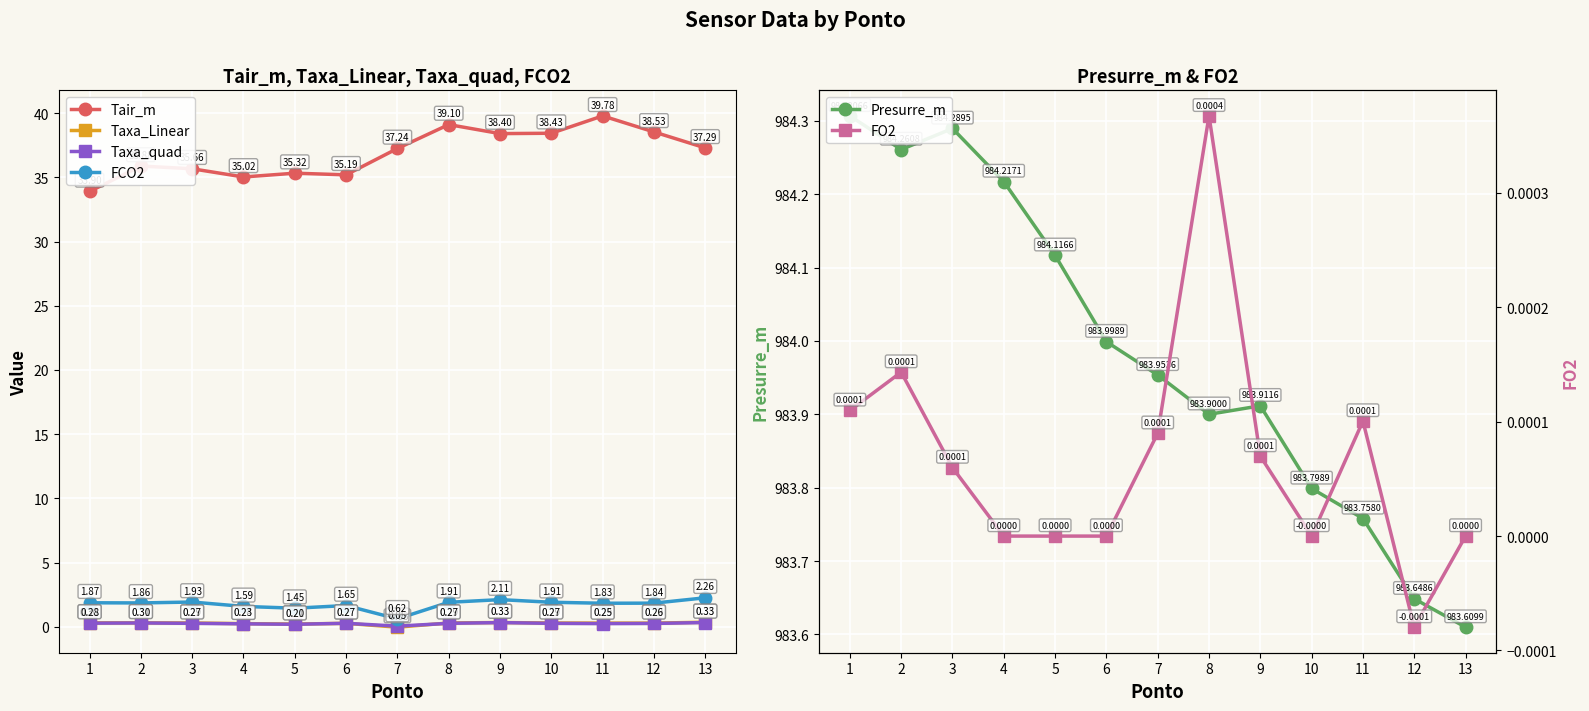

What is the difference between the maximum and minimum values in the FCO2 series?

1.6